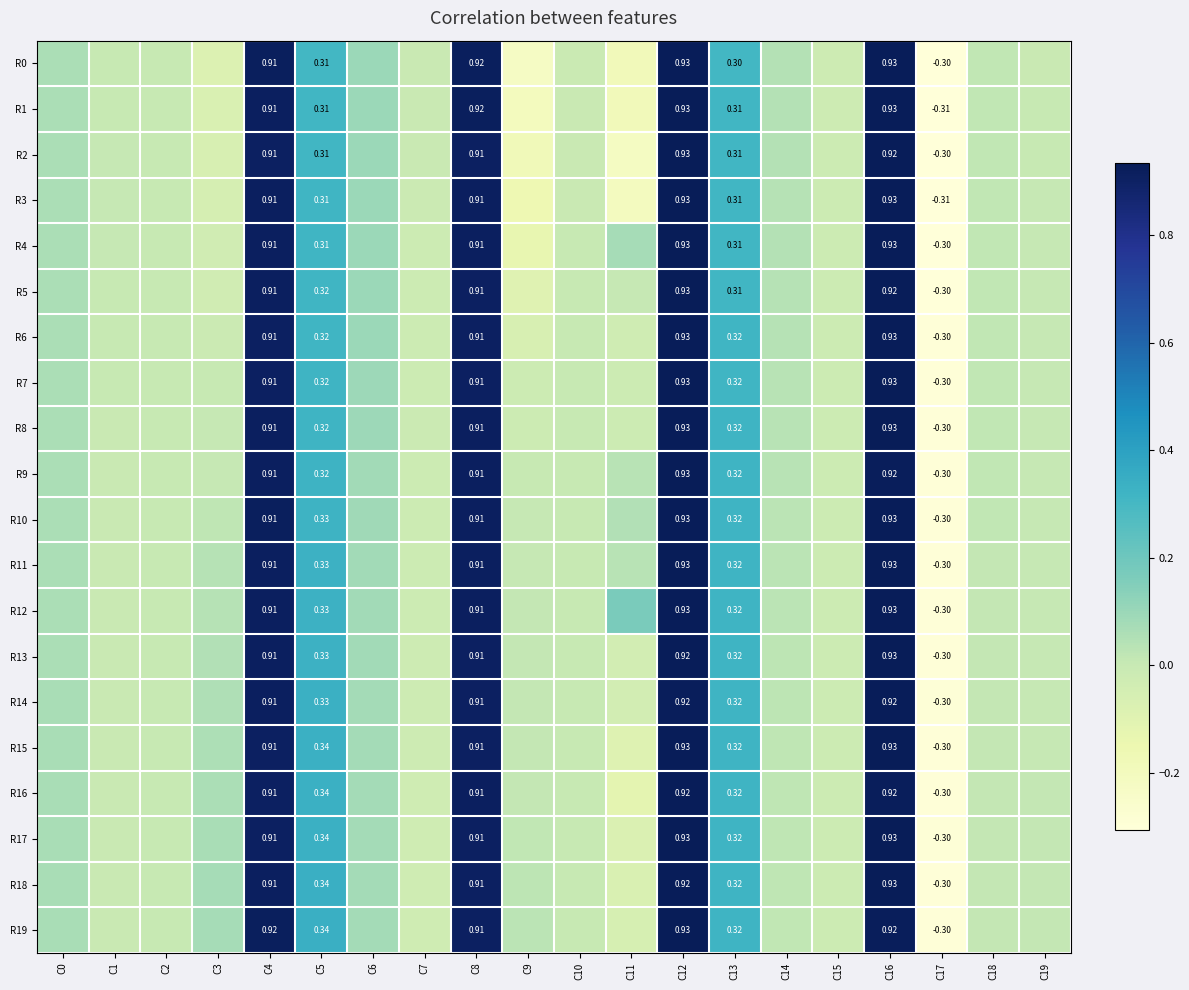

Which category has the highest value across all series?

C12